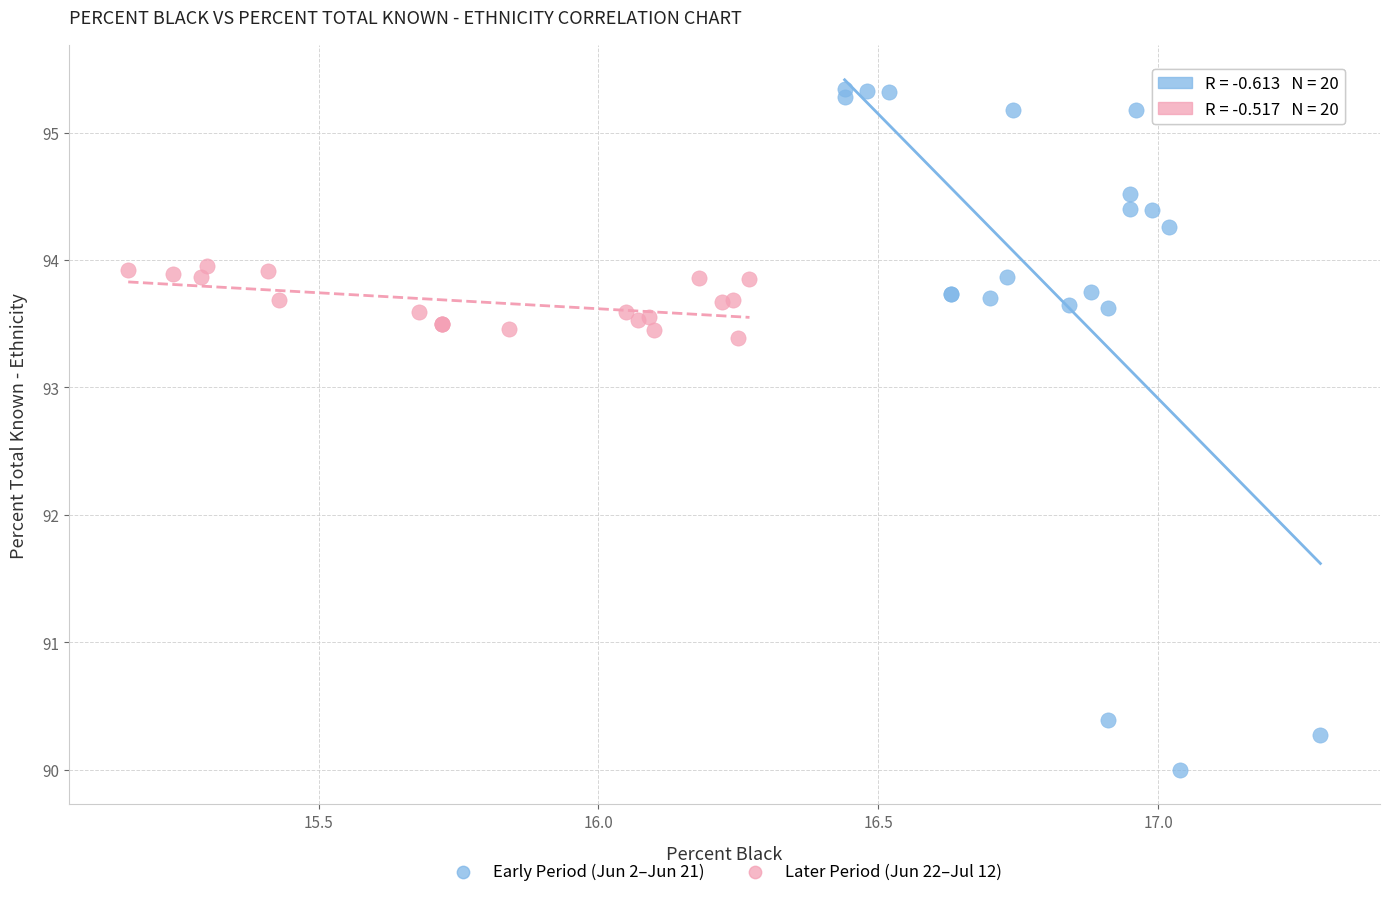

Which series has the widest spread of Y values?

Early Period (Jun 2–Jun 21)